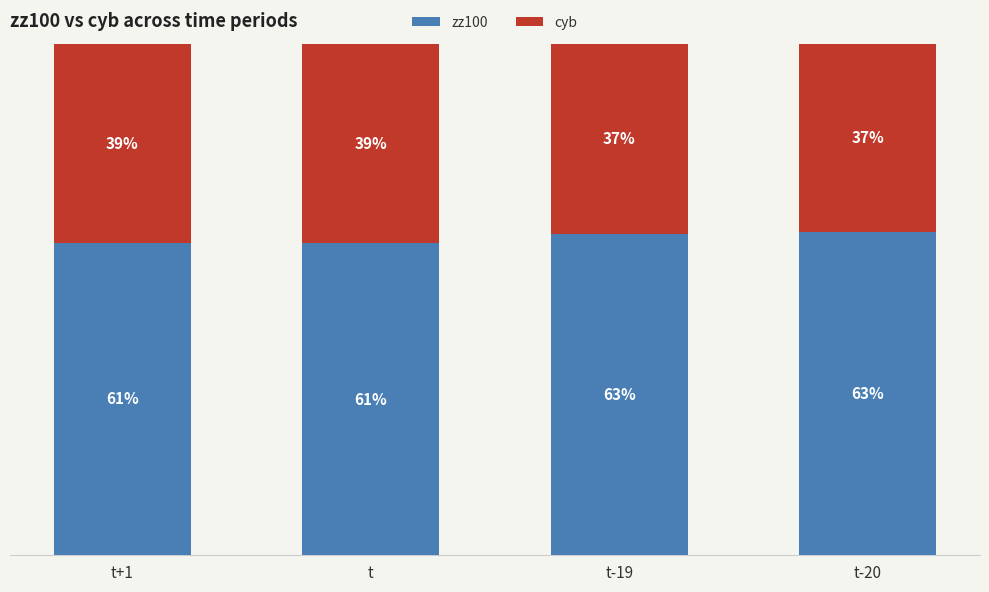

Does the chart contain any negative values?

No